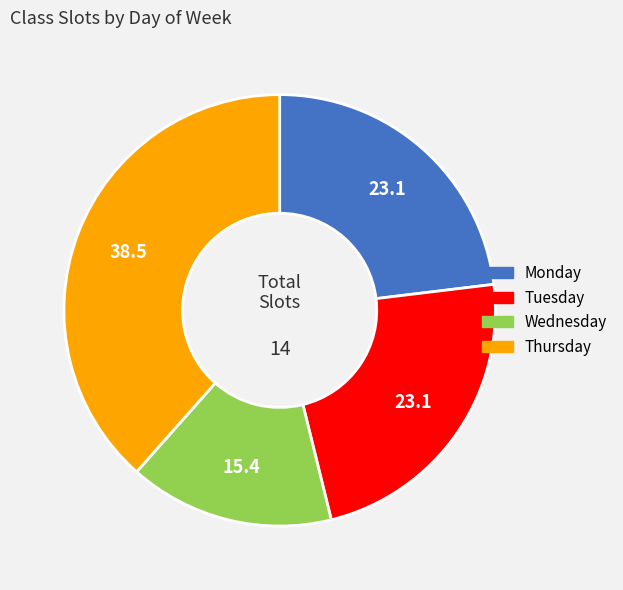

Is there a majority slice in this chart?

No